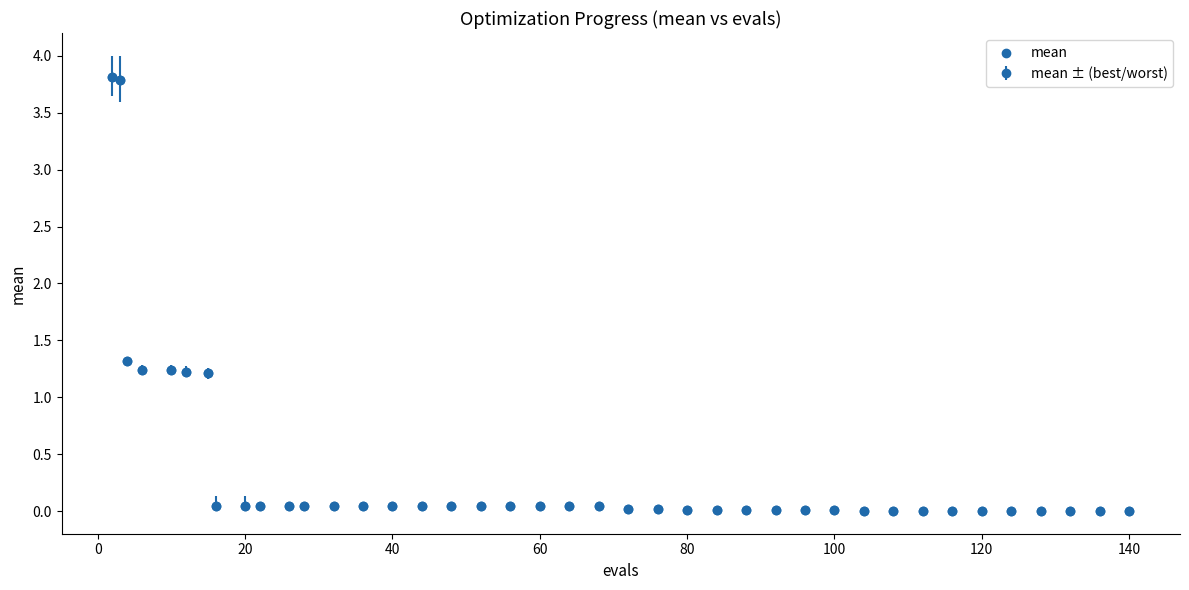

What is the maximum value shown in the chart?

3.8